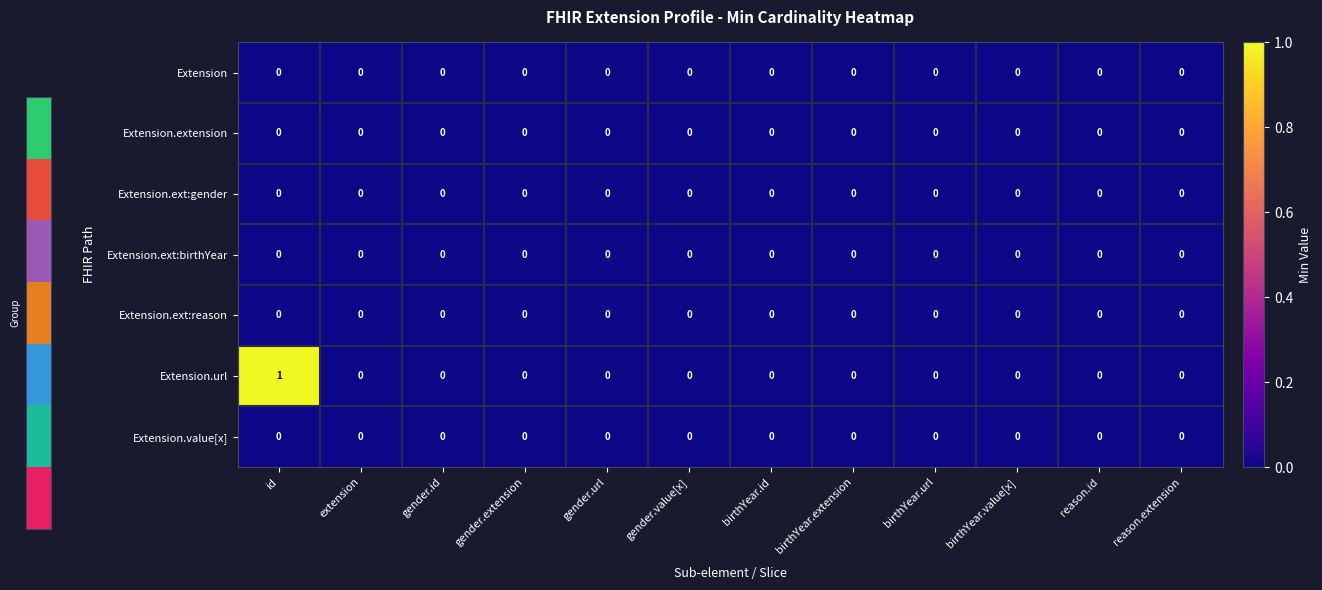

Which series has the largest range (max minus min)?

Extension.url